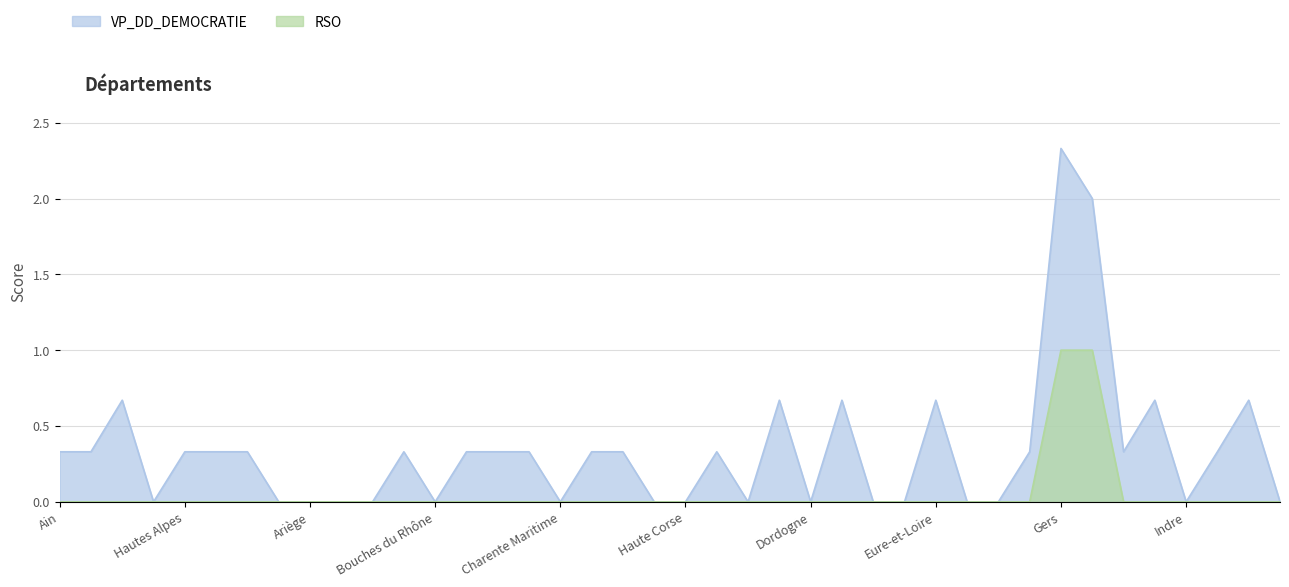

How many distinct data groups are displayed?

2